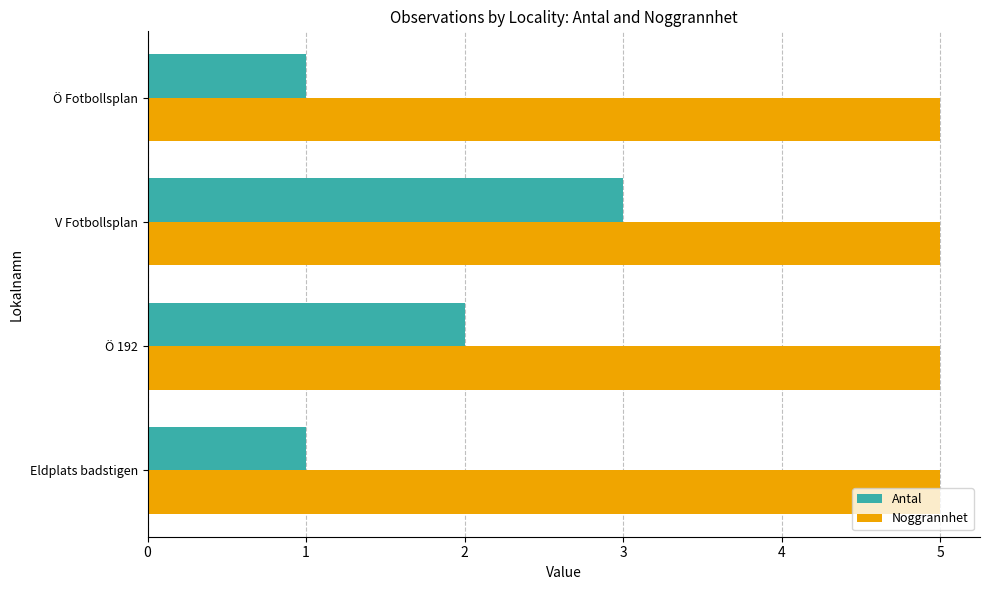

What is the approximate value of Noggrannhet at V Fotbollsplan?

5